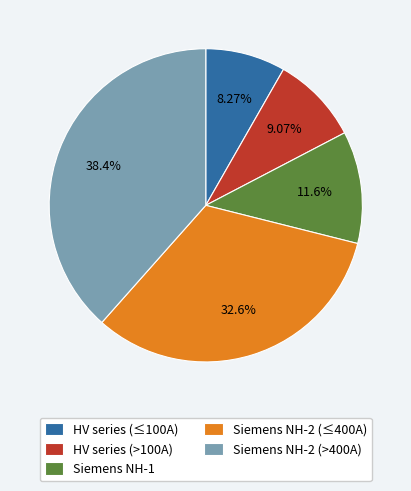

Count the number of slices in the pie.

5